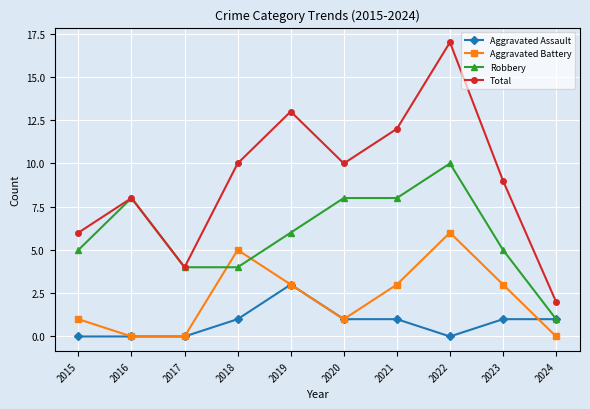

What is the sum of all Aggravated Battery values?

22